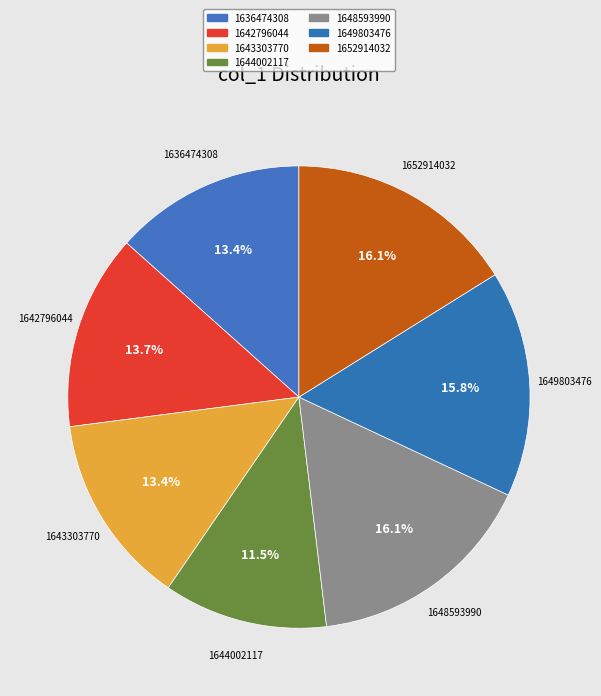

To the nearest percent, what portion does 1648593990 represent?

16%